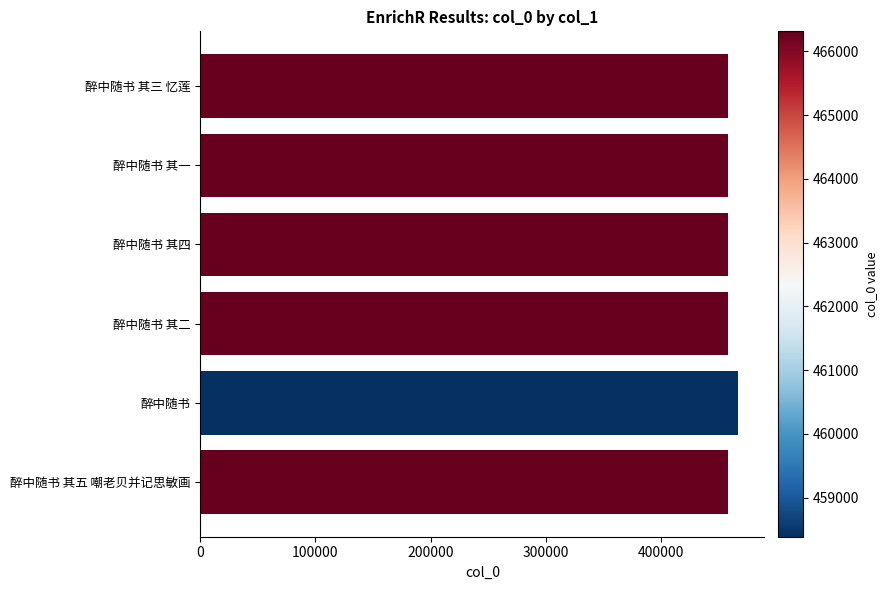

What is the ratio of the value at 醉中随书 其五 嘲老贝并记思敏画 to the value at 醉中随书 其四?

1.0